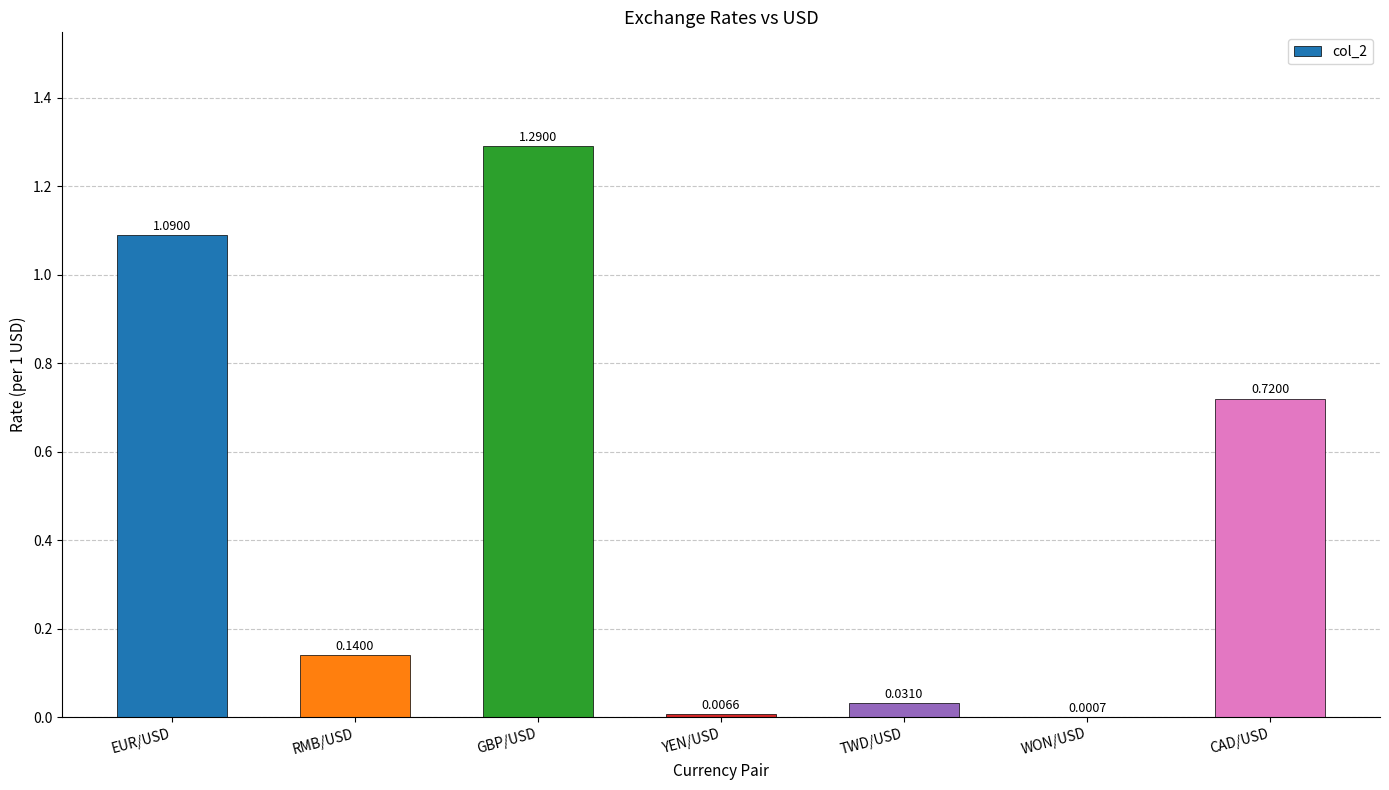

What is the change in value from GBP/USD to CAD/USD?

-0.6